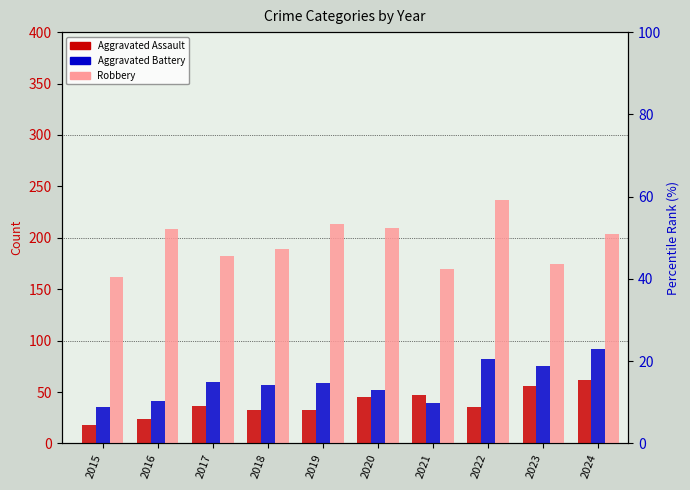

True or false: Aggravated Battery has a value of 142 at 2024.

False